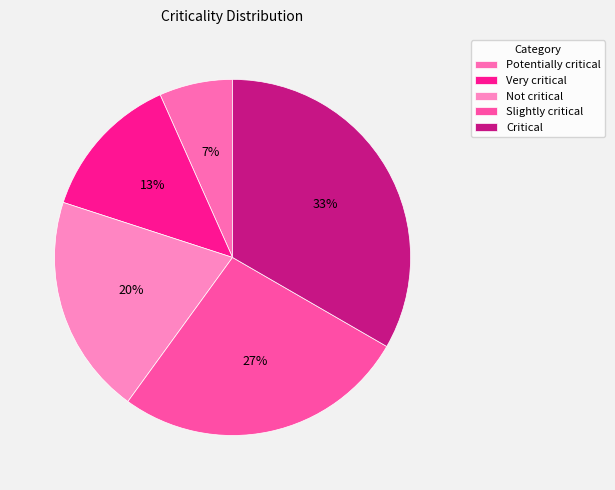

Count the number of slices in the pie.

5